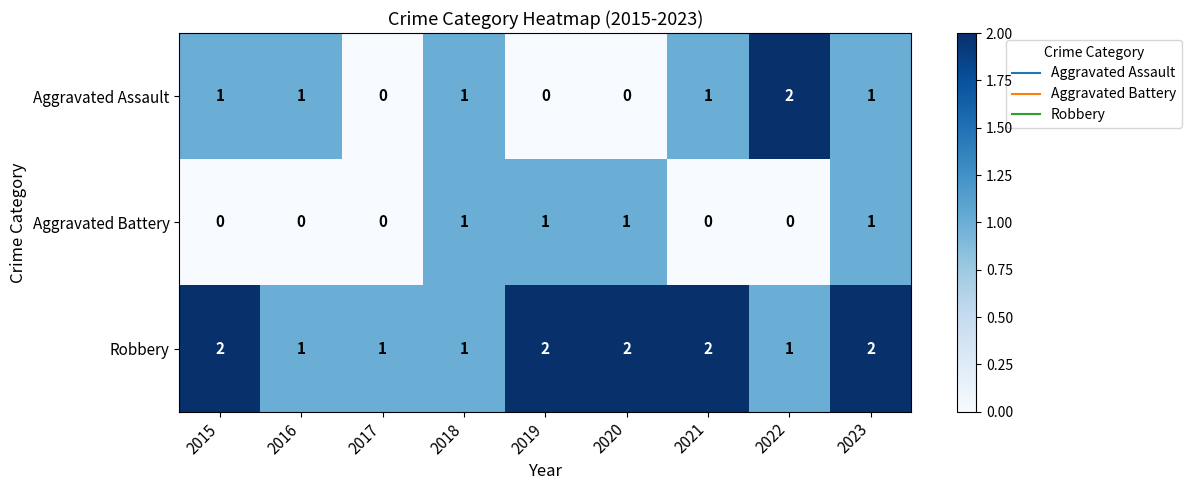

Which series has the largest total across all categories?

Robbery